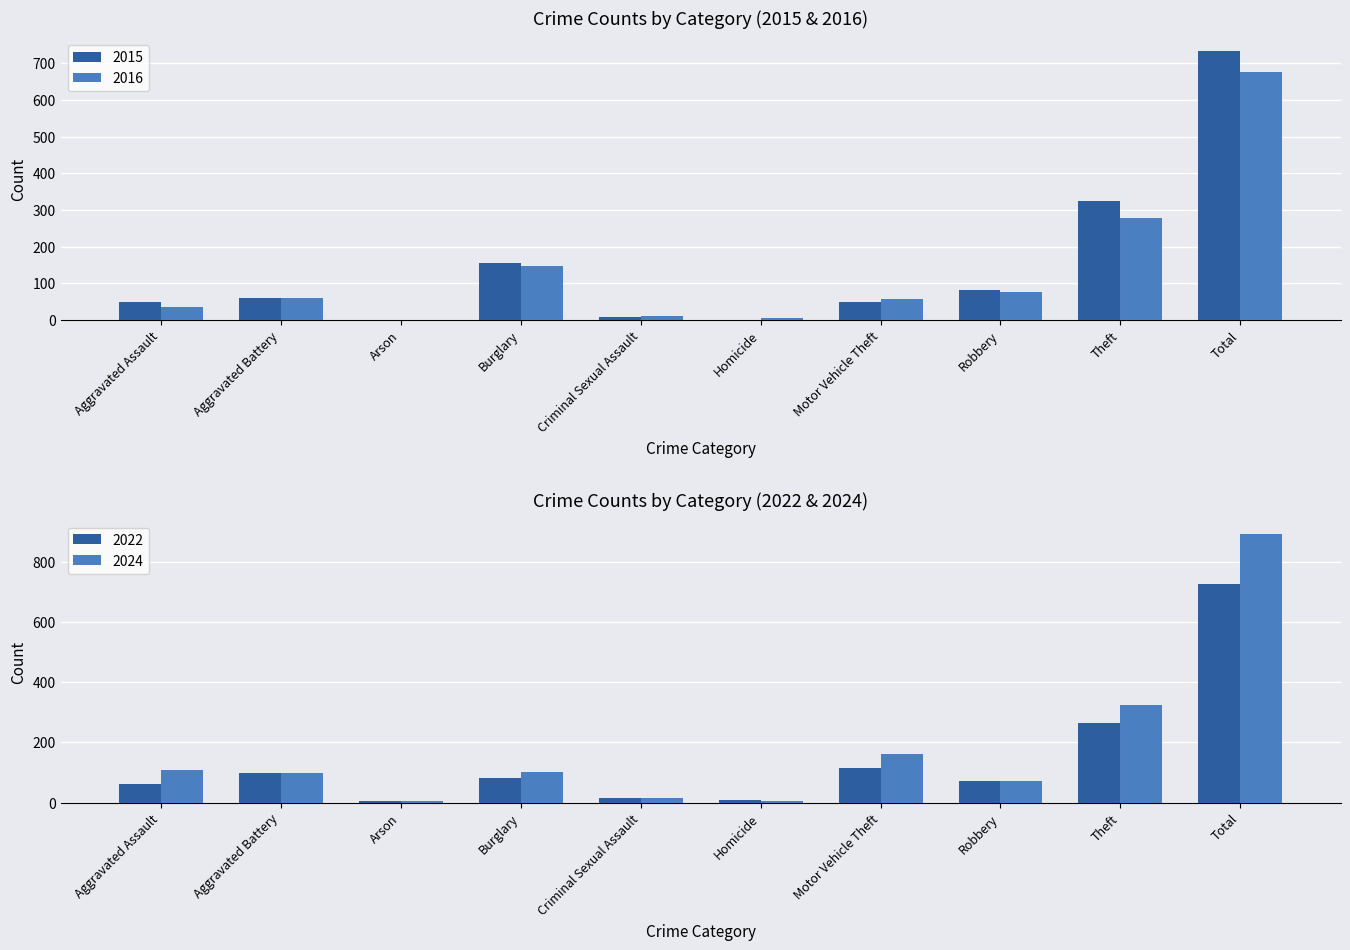

The value of 2020 at Arson is 7. True or false?

False